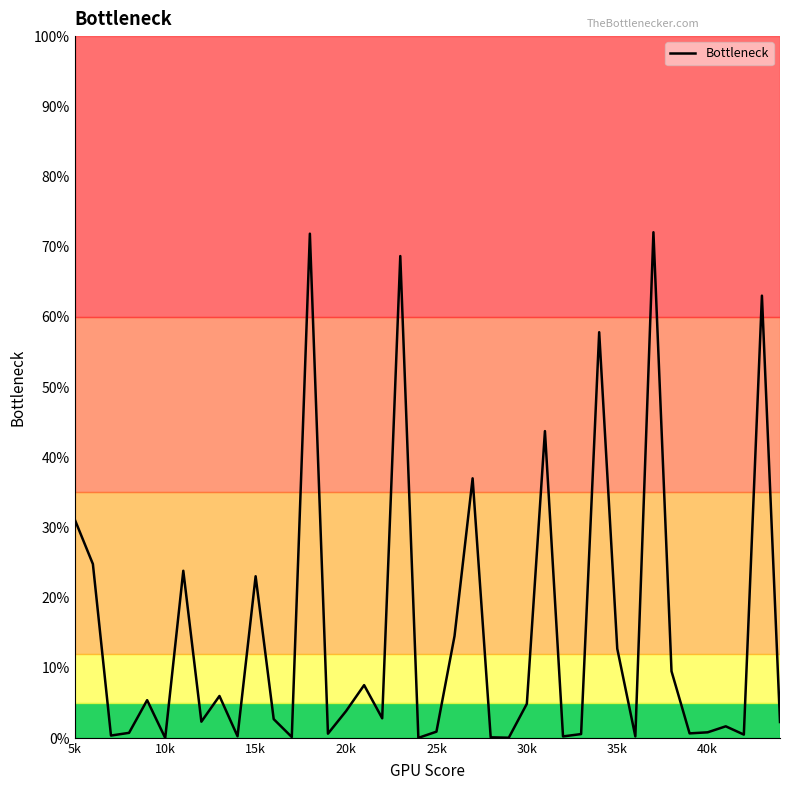

Does the chart display data point markers on the line(s)?

No